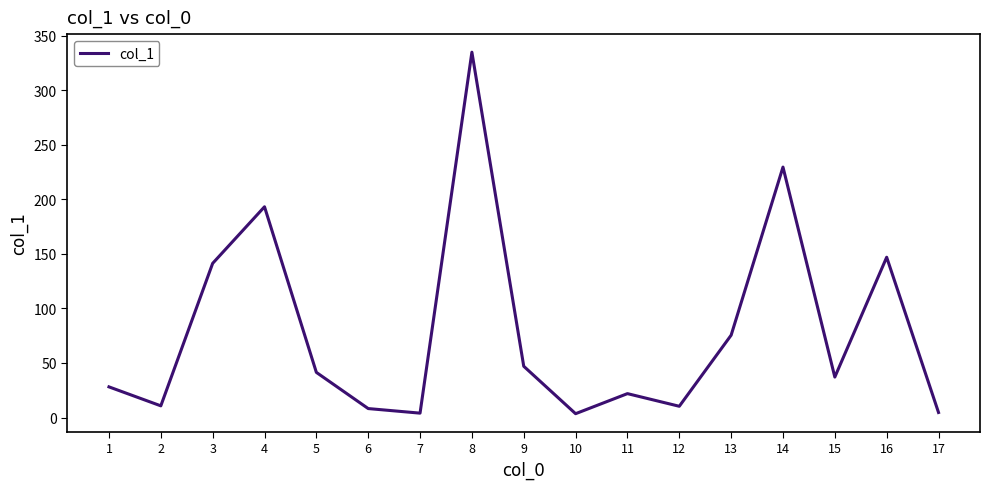

What is the difference between the values at 9 and 16?

100.0